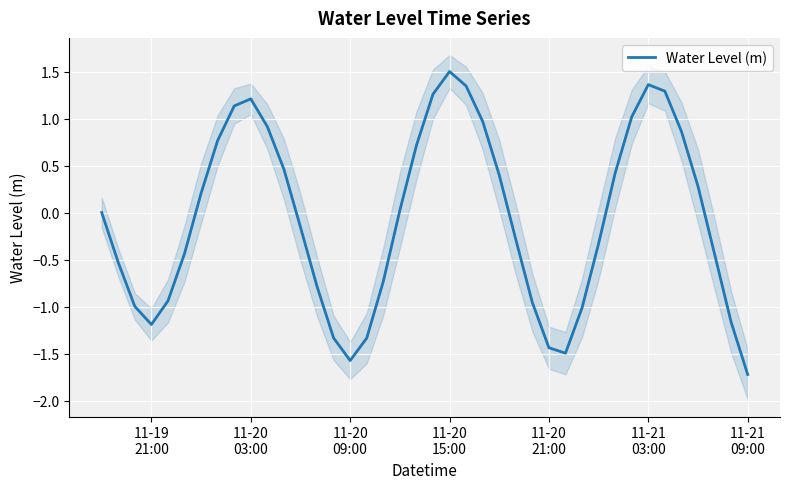

What is the highest value of the Water Level (m) series?

1.5